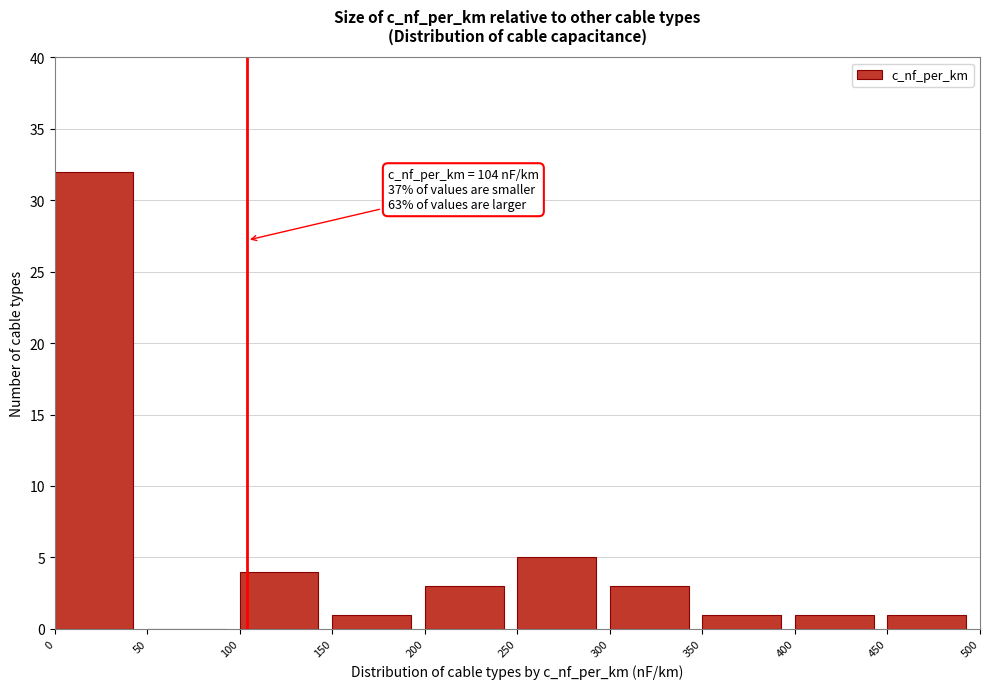

Which range on the x-axis has the tallest bar?

0 to 50